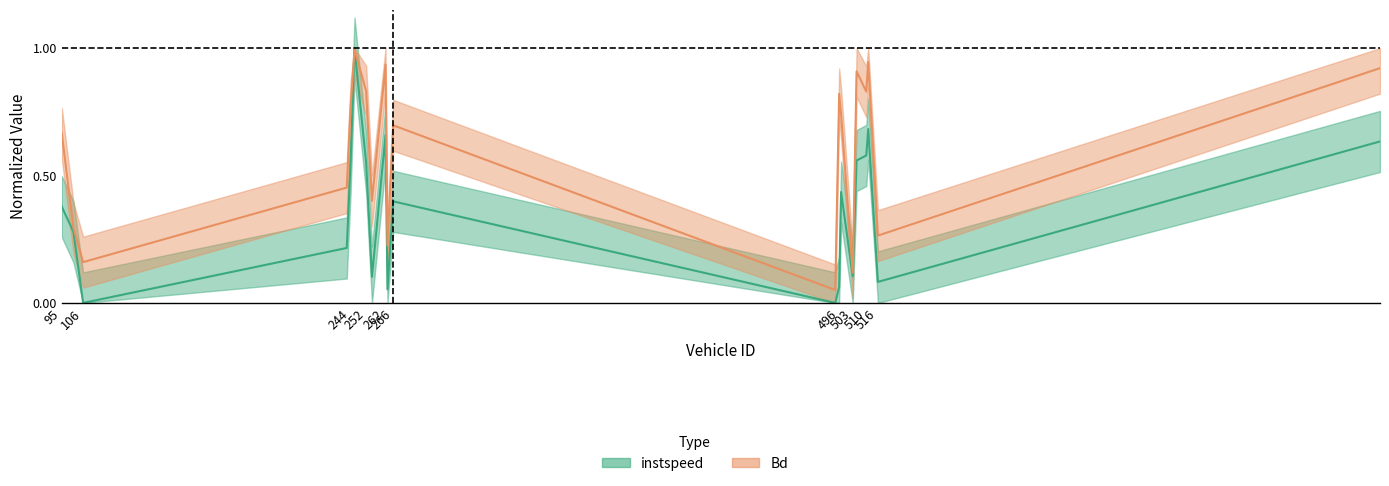

What is the sum of all instspeed values?

7.3